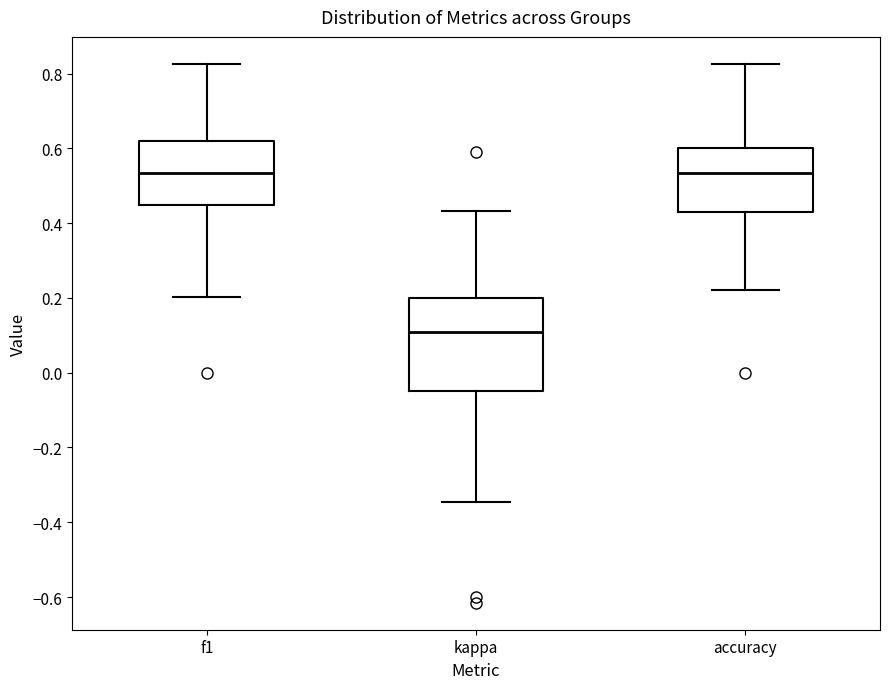

Comparing the boxes themselves (not the whiskers), which one is the tallest?

kappa